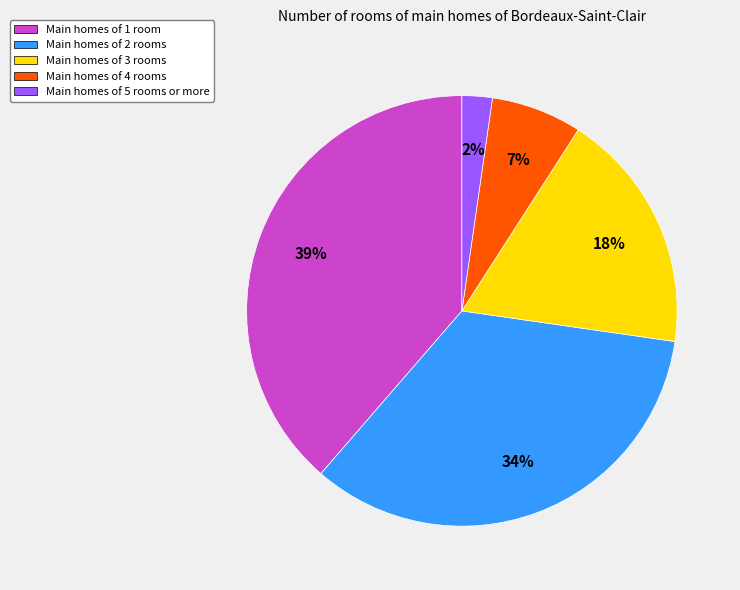

Combined, do Main homes of 1 room and Main homes of 2 rooms account for over 50%?

Yes